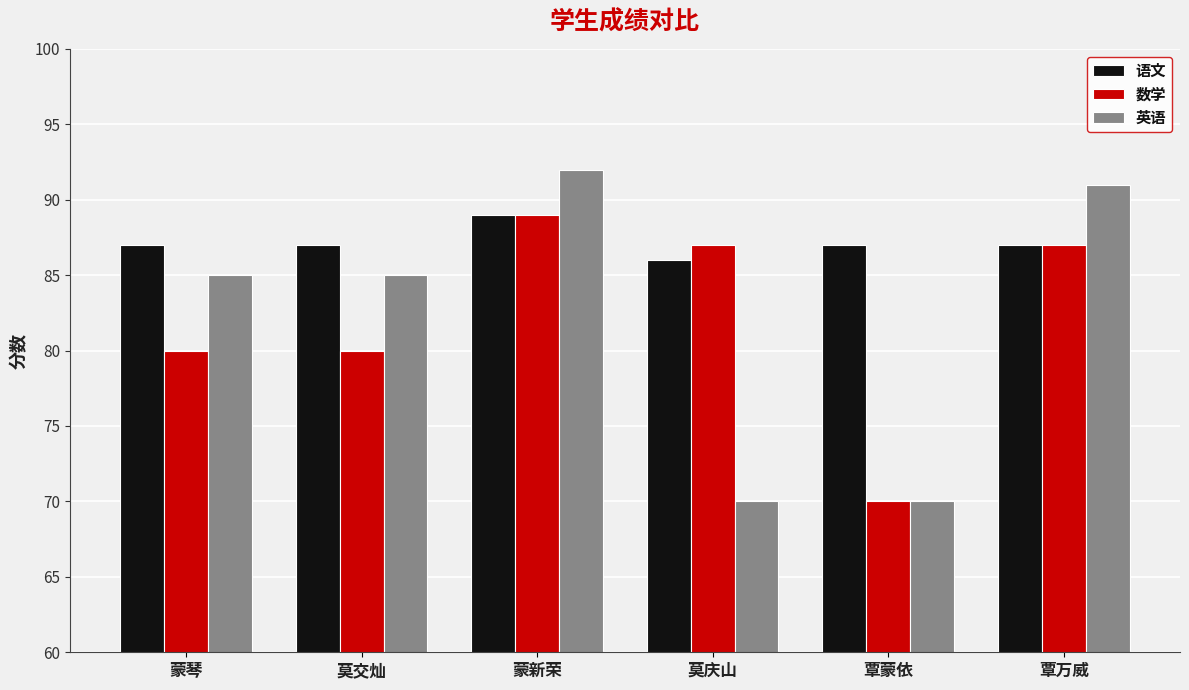

What is the minimum value shown in the chart?

70